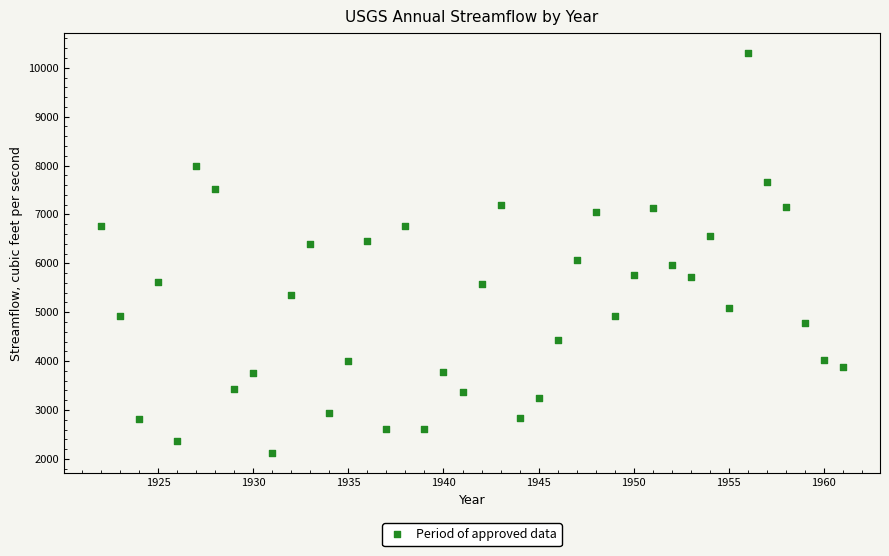

What is the range of Y values (max minus min)?

8180